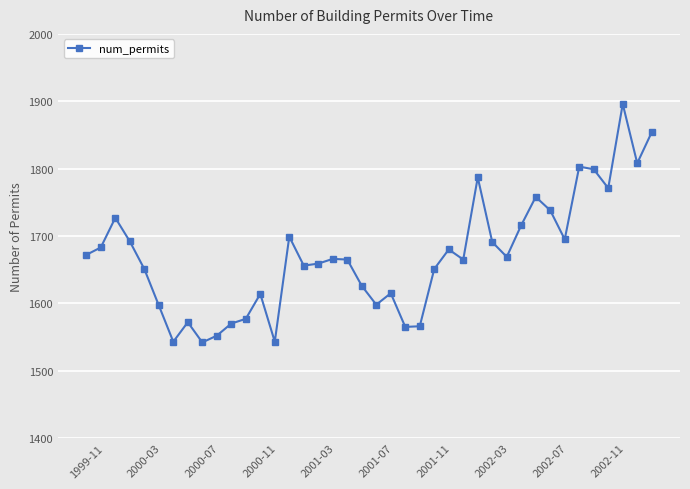

What is the maximum value shown in the chart?

1896